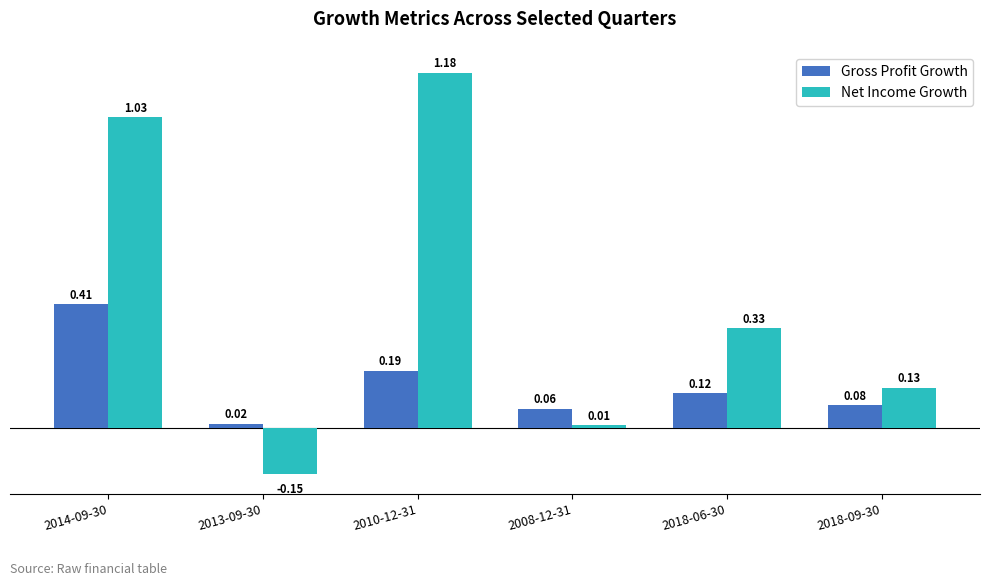

What is the label of the 5th bar from the right?

2013-09-30